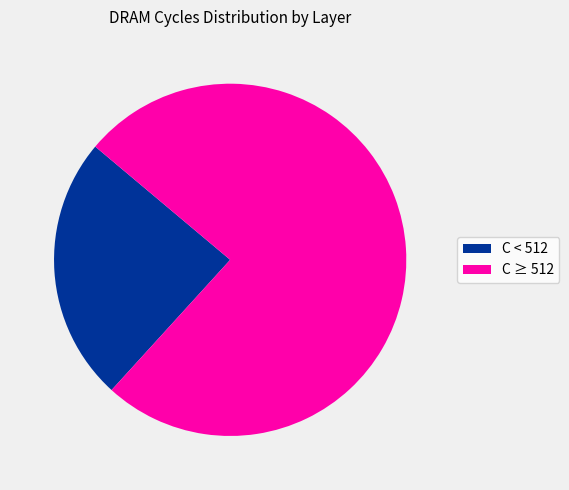

Combined, do C ≥ 512 and C < 512 account for over 50%?

Yes